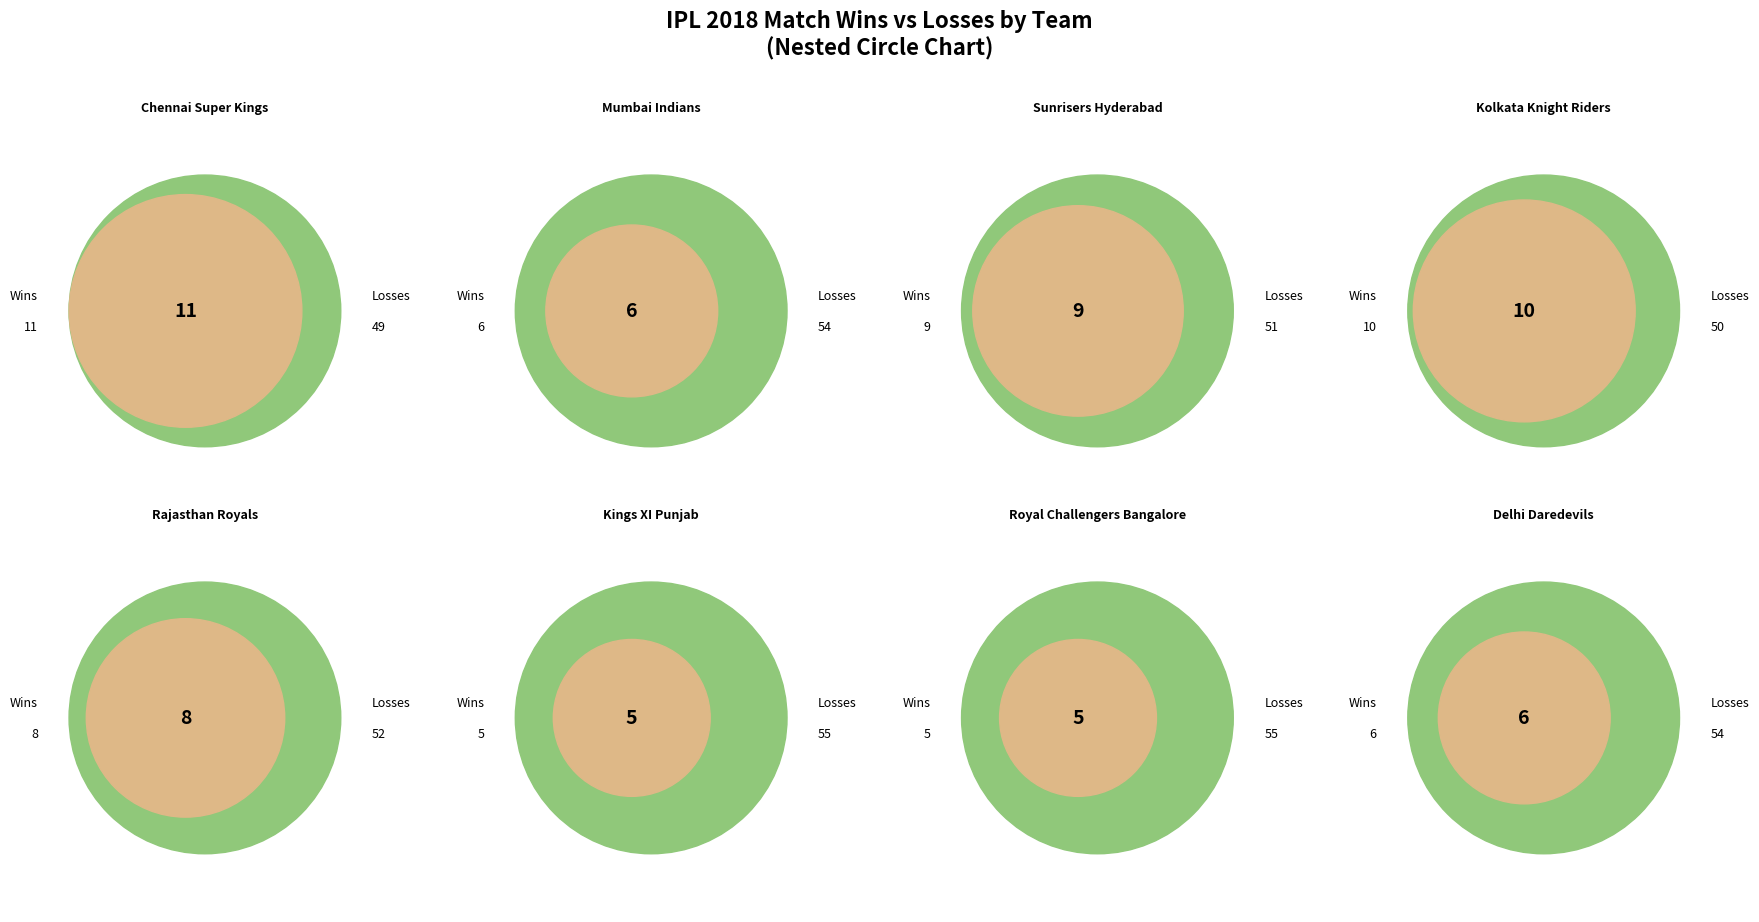

Which category has the biggest portion of the pie?

Chennai Super Kings